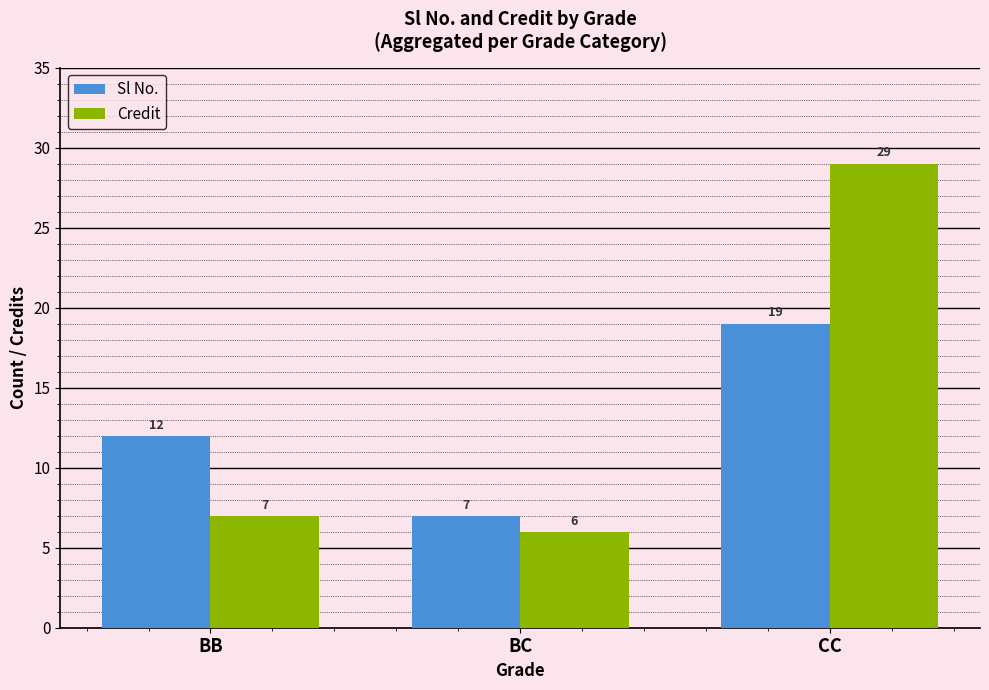

Rank the series at BB from highest to lowest value.

Sl No., Credit